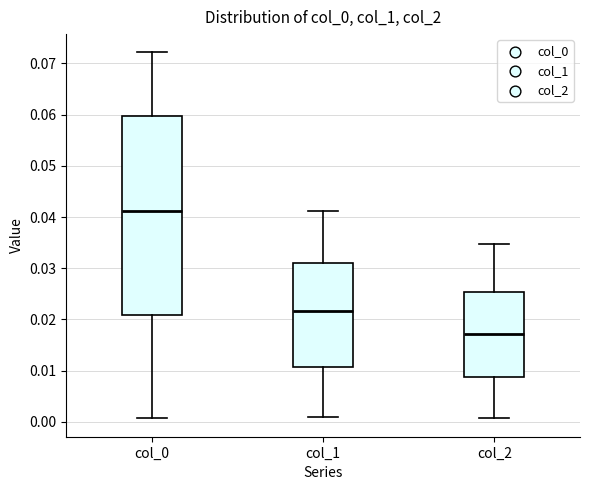

Where does the lower whisker of the box for col_2 end on the y-axis? The values are not printed on the chart, so give them approximately, as read against the axis.

0.001